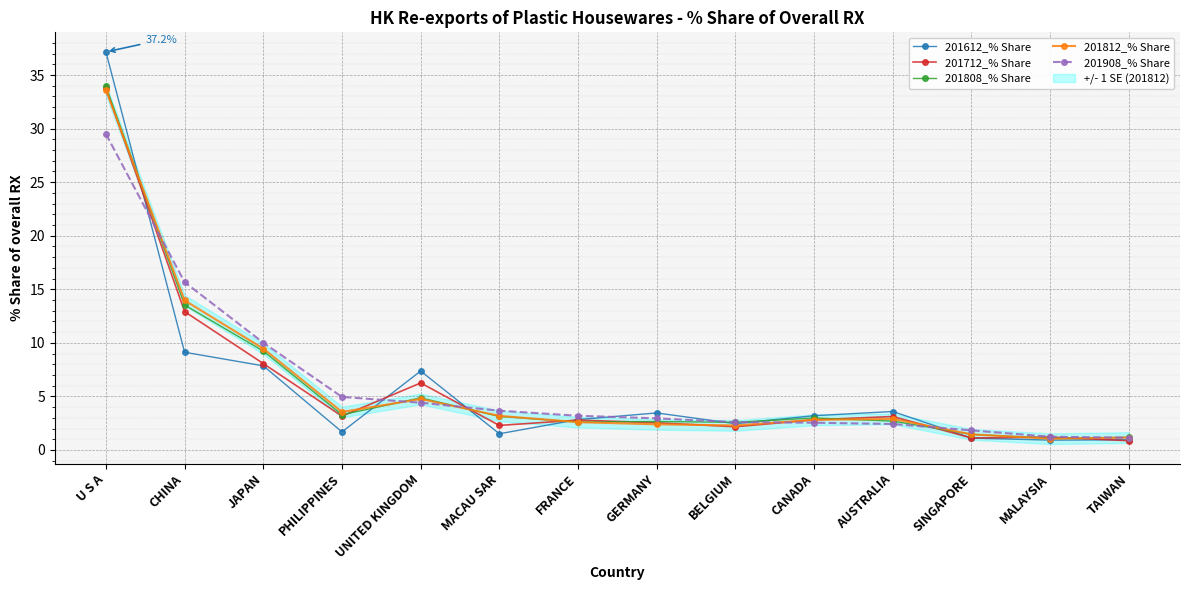

The 201812_% Share series shows 9.5 at JAPAN. True or false?

True